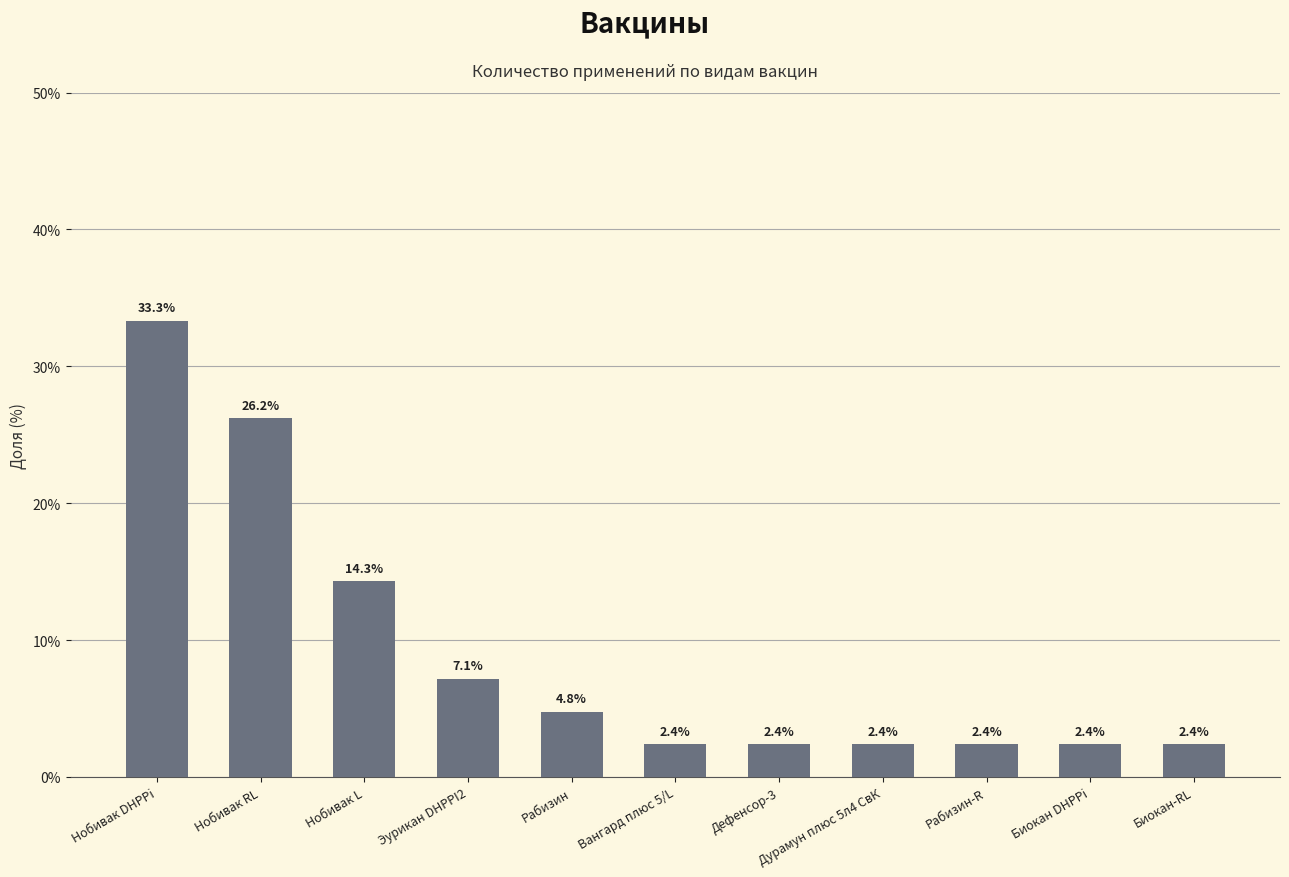

What is the difference between the second highest and minimum values?

23.8